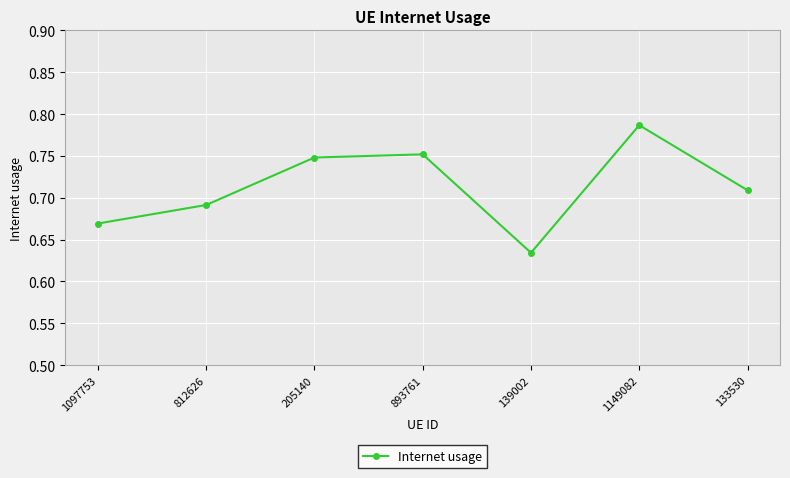

The chart shows a value of 0.3 at 133530. True or false?

False